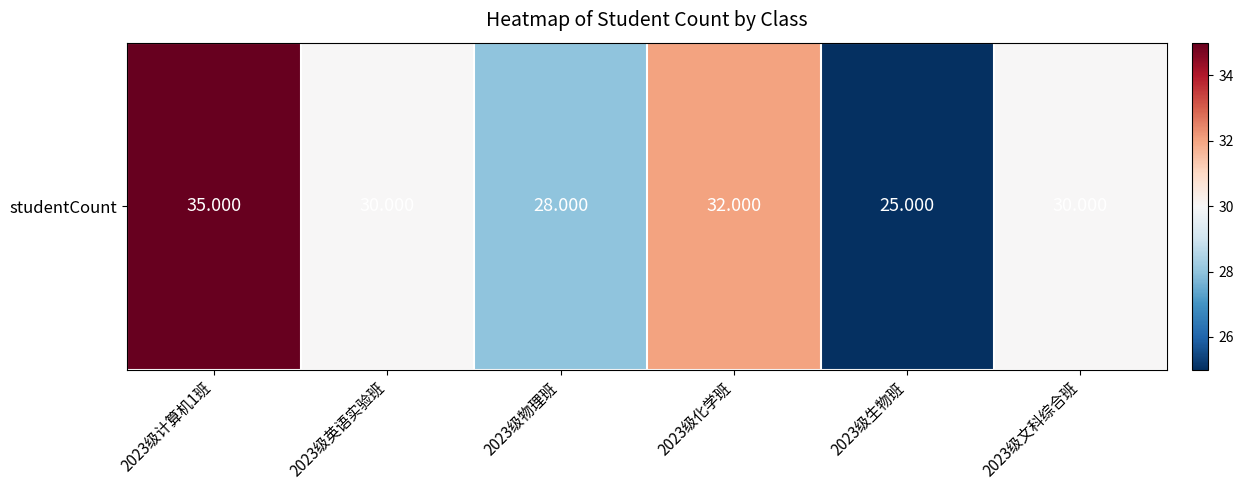

Reading right to left, transcribe all the data shown in this chart.

2023级文科综合班=30	2023级生物班=25	2023级化学班=32	2023级物理班=28	2023级英语实验班=30	2023级计算机1班=35